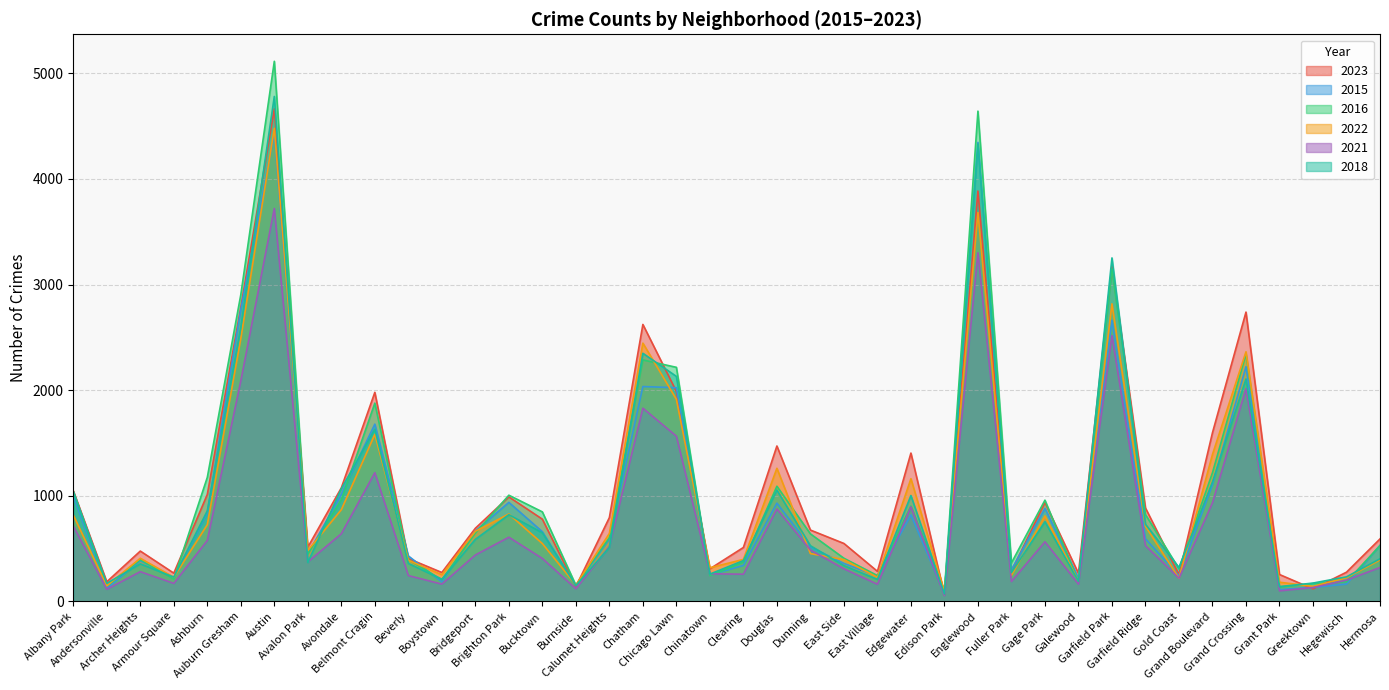

What position from the left is Brighton Park?

14